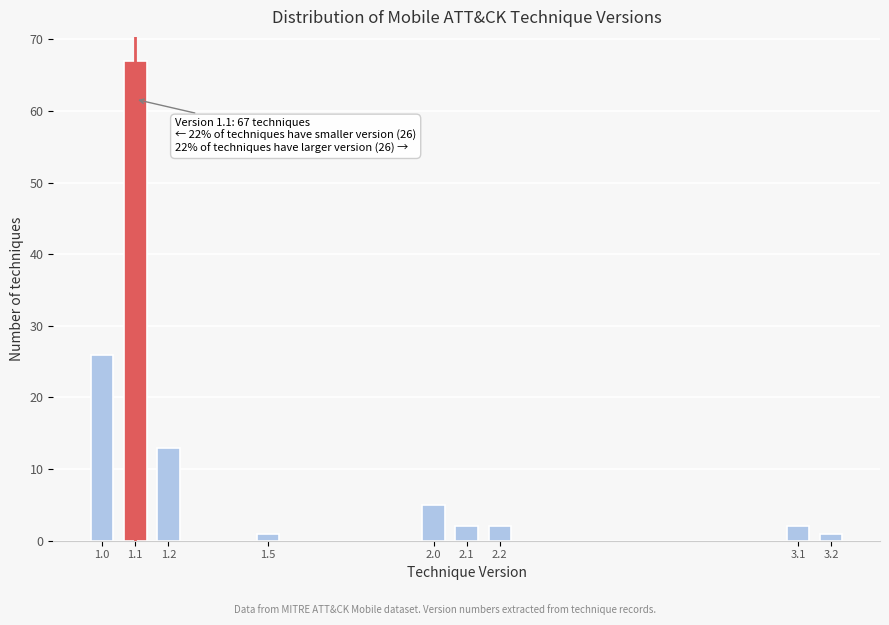

Reading left to right, what are all the values shown in this chart?

1.0=26	1.1=67	1.2=13	1.5=1	2.0=5	2.1=2	2.2=2	3.1=2	3.2=1